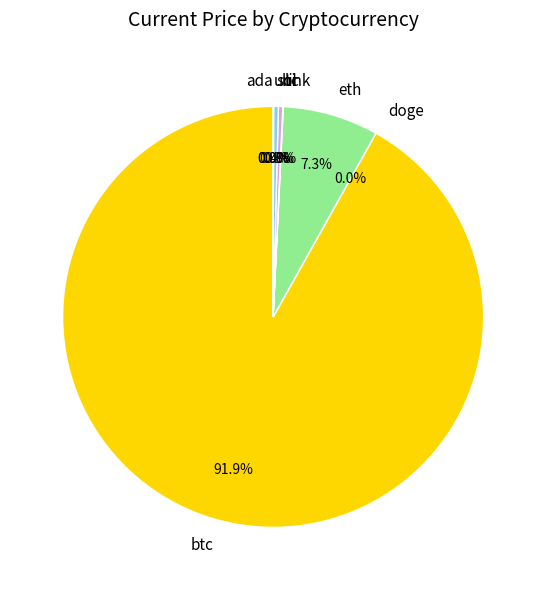

What is the largest slice in the pie chart?

btc